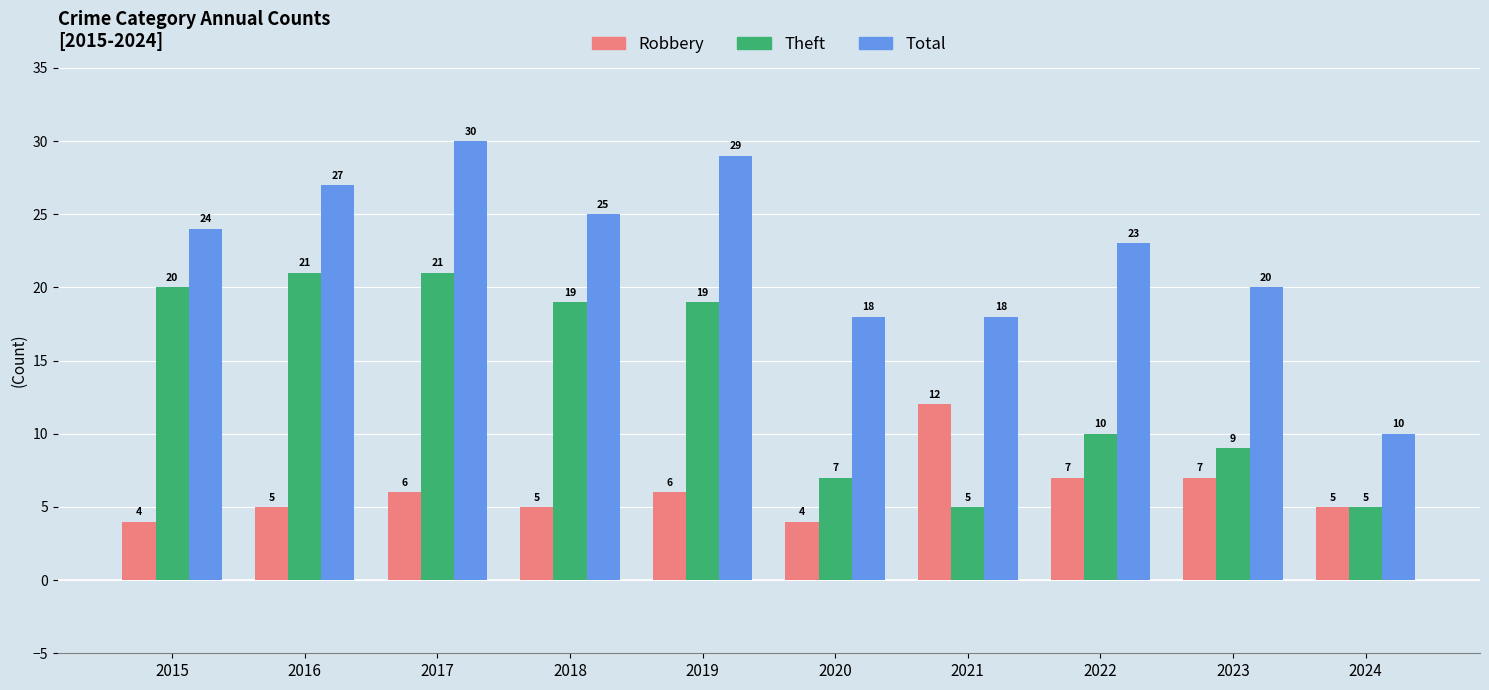

The Theft series shows 7 at 2020. True or false?

True